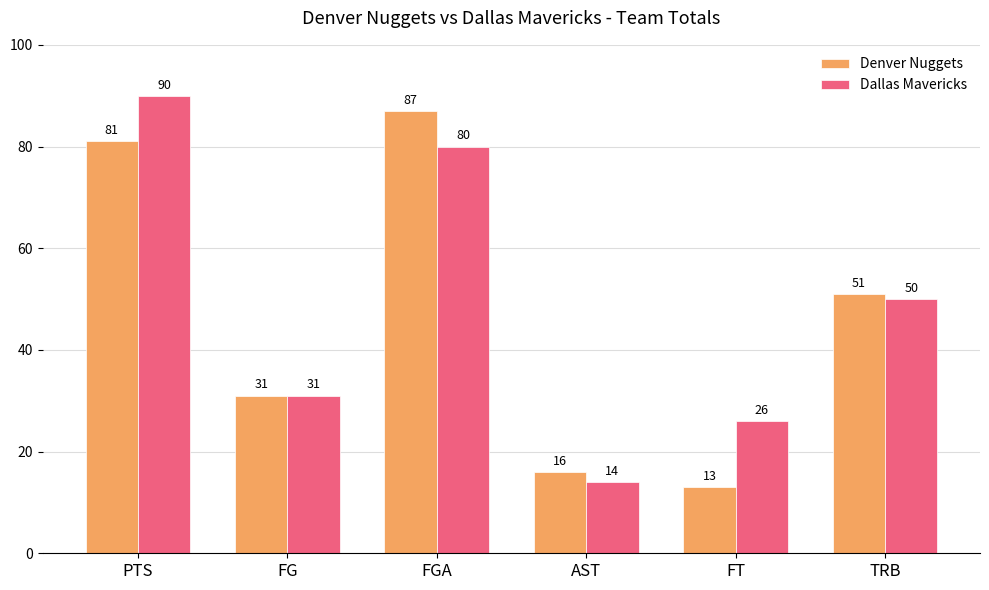

Rank the series at PTS from lowest to highest value.

Denver Nuggets, Dallas Mavericks